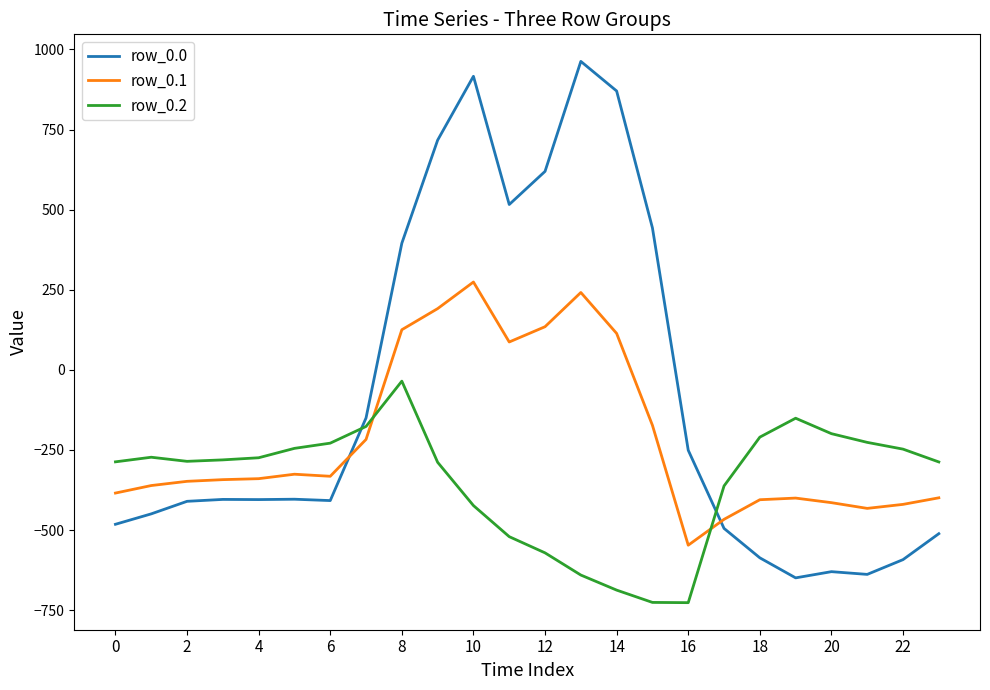

Which series has the largest range (max minus min)?

row_0.0